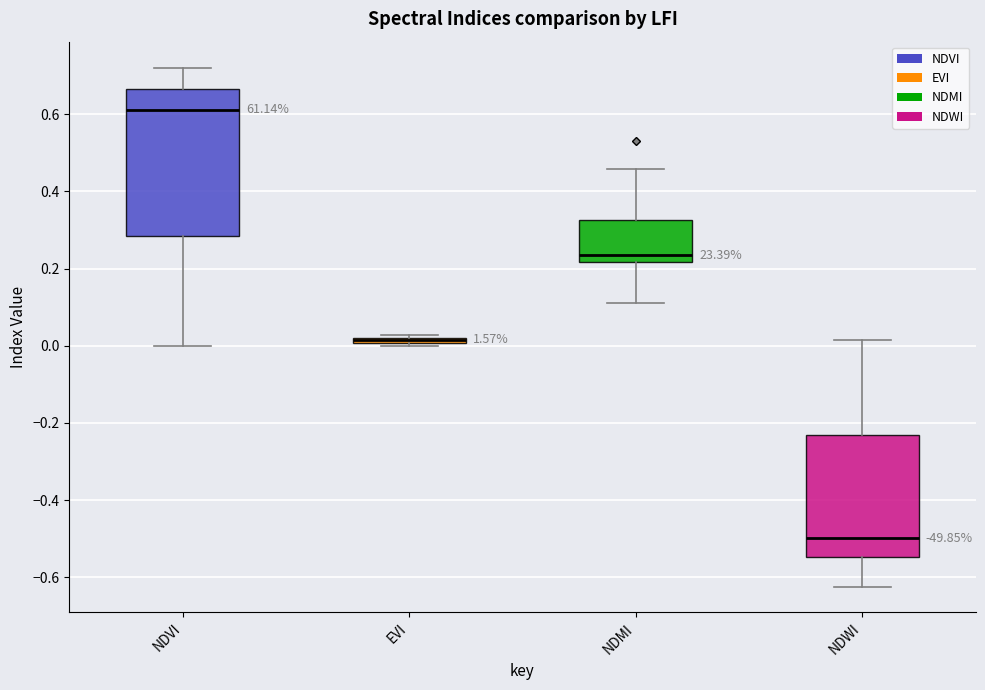

Comparing the boxes themselves (not the whiskers), which one is the tallest?

NDVI